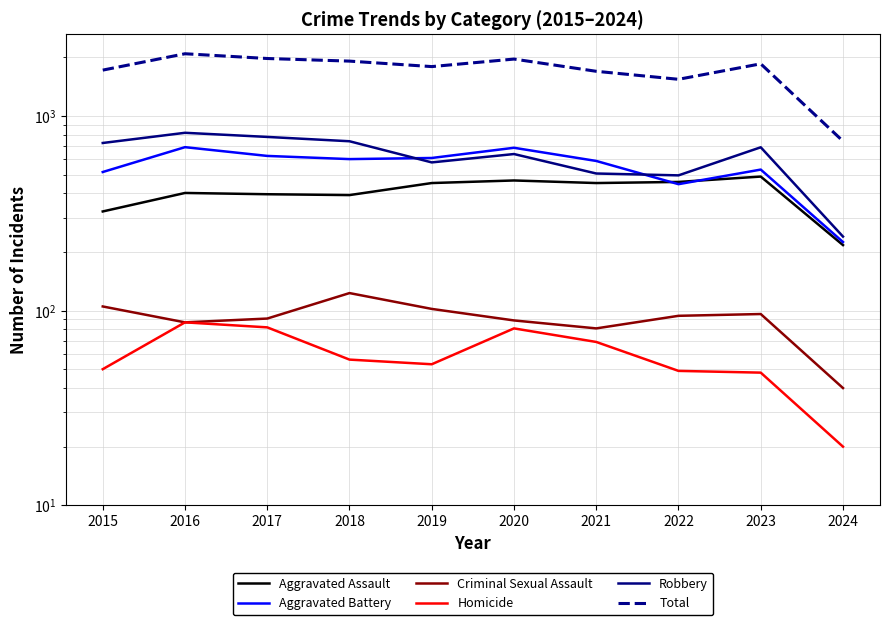

What are all the series names shown in the legend?

Aggravated Assault, Aggravated Battery, Criminal Sexual Assault, Homicide, Robbery, Total